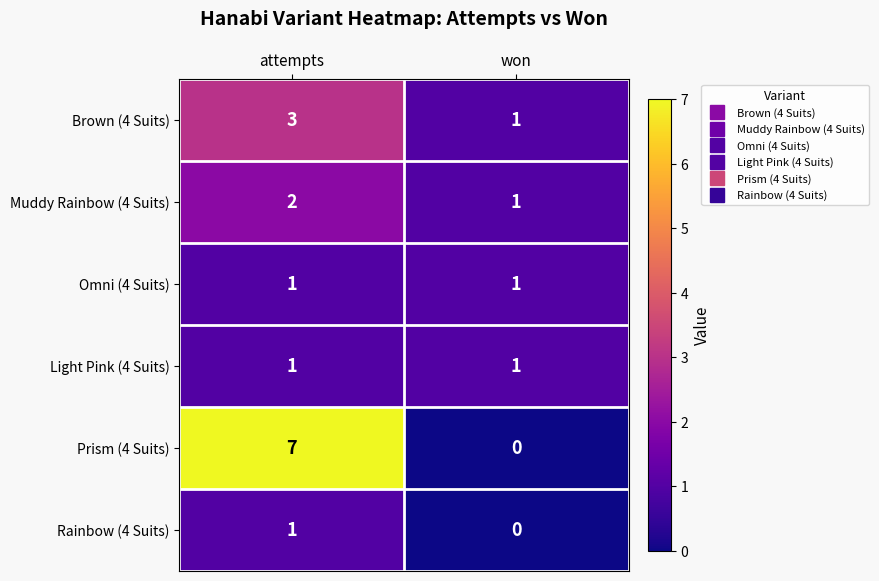

Which label corresponds to the smallest value in the chart?

won